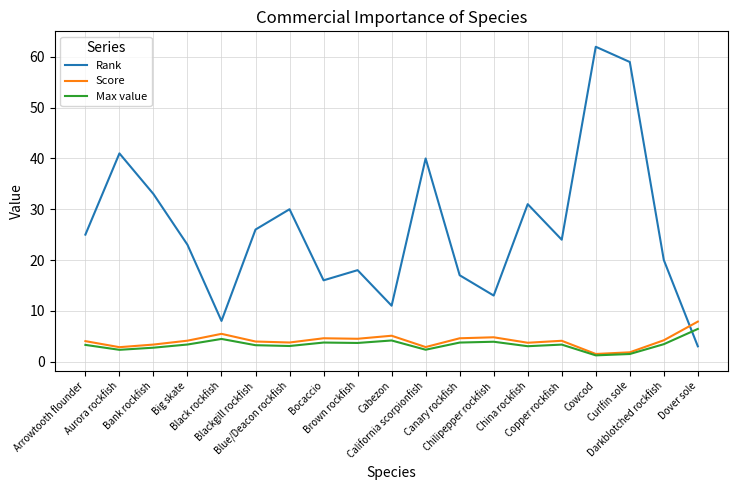

At which category does Rank reach its first local valley?

Black rockfish